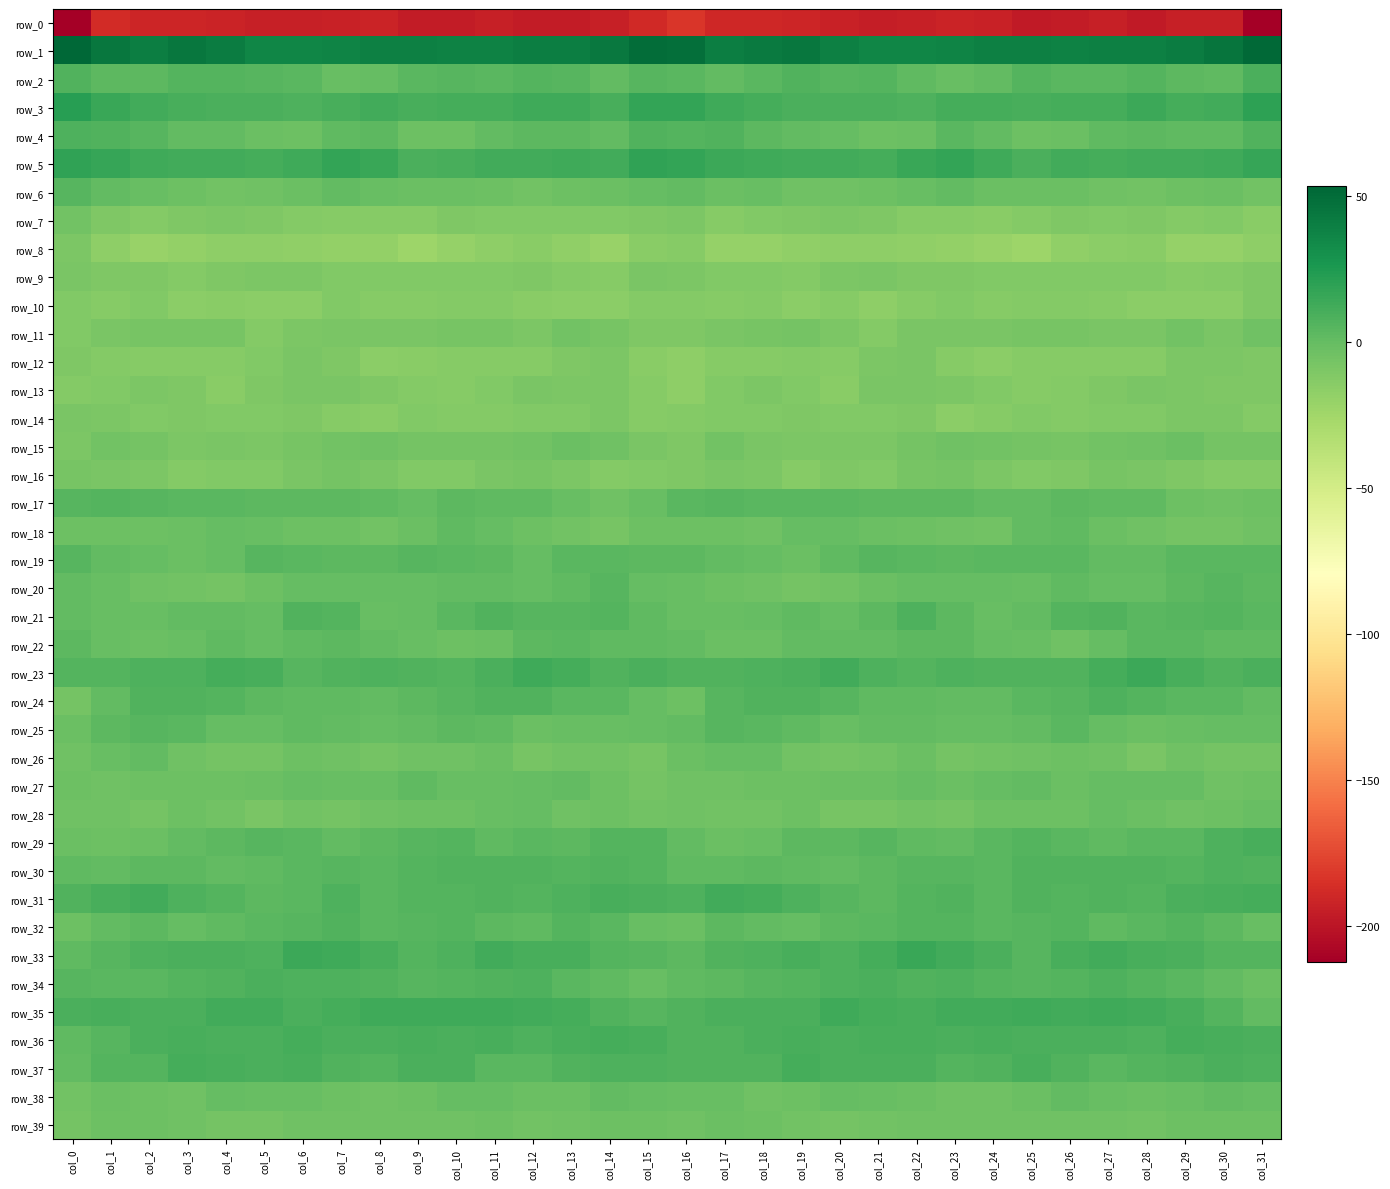

How many negative values does the row_19 series have?

3